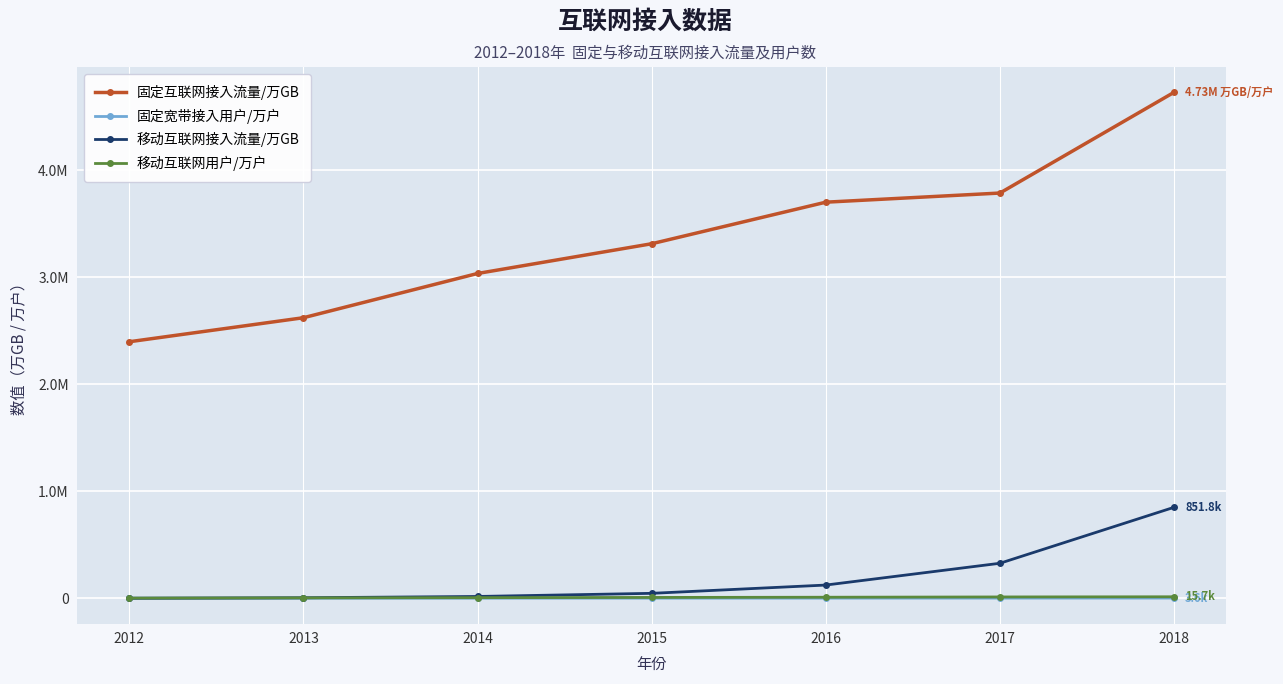

Which category has the highest value across all series?

2018